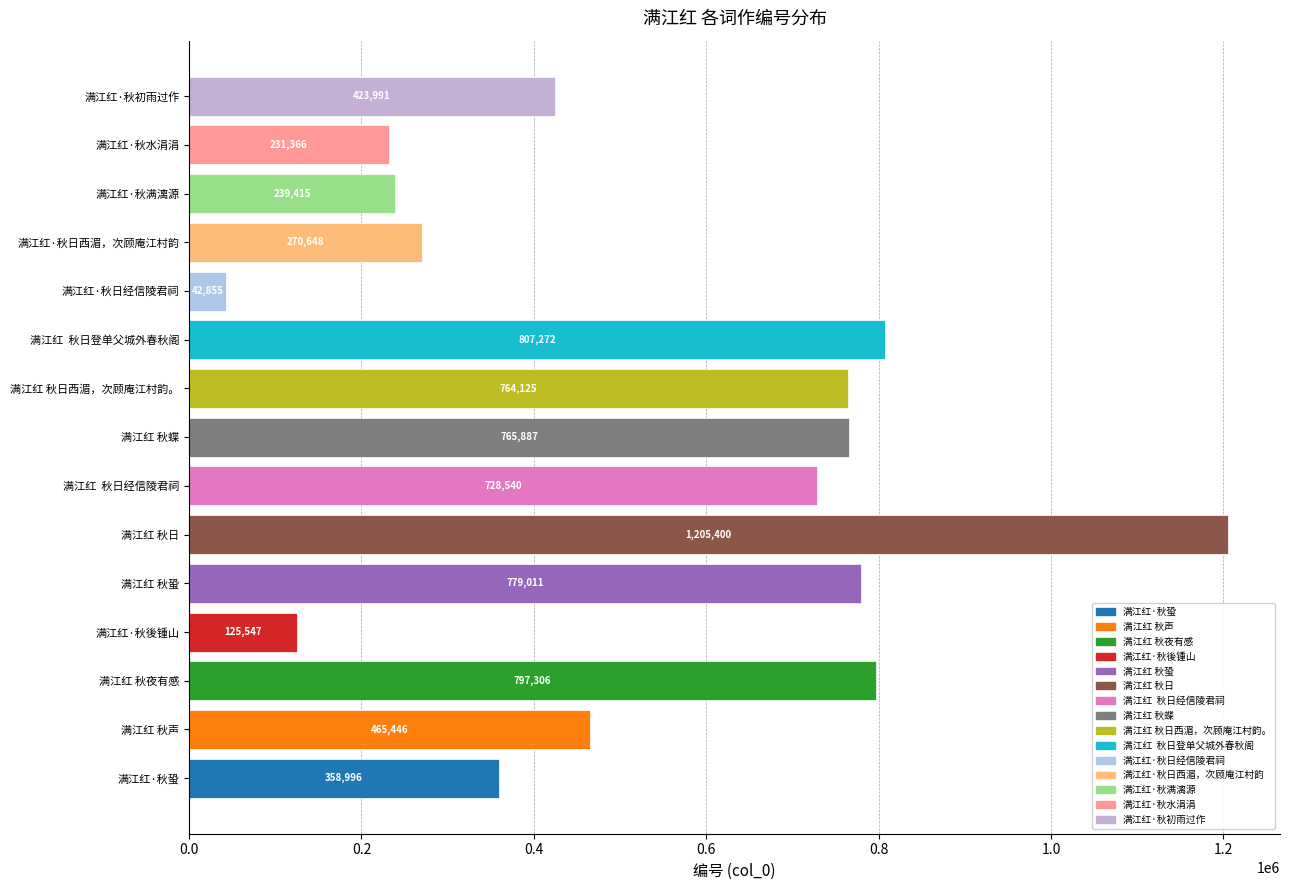

Reading top to bottom, transcribe all the data shown in this chart.

423991	231366	239415	270648	42855	807272	764125	765887	728540	1205400	779011	125547	797306	465446	358996